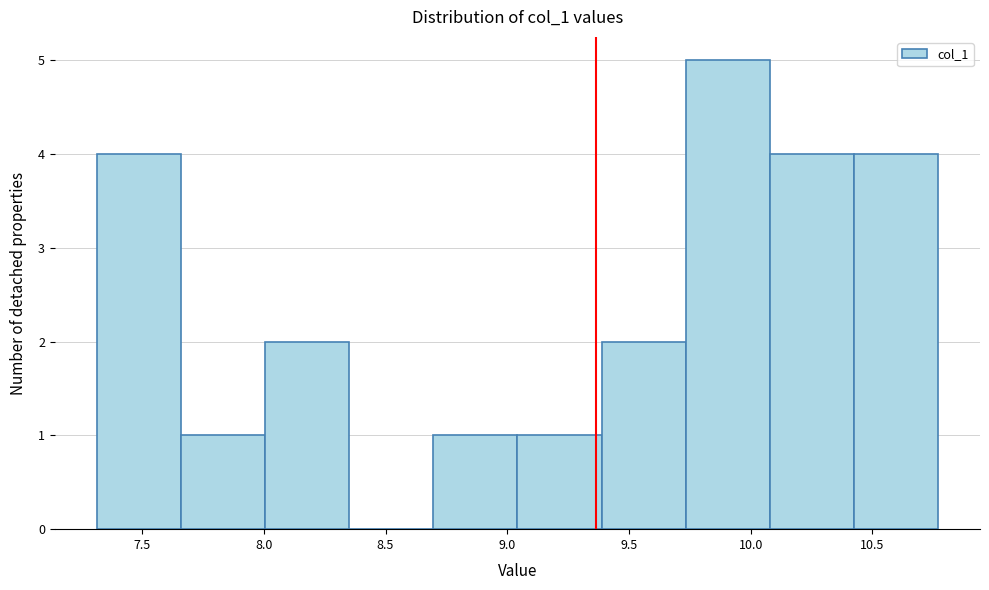

How tall is the bar that spans 10.10 to 10.40 on the x-axis? Neither the bar edges nor the heights are printed on the chart, so give them approximately, as read against the axes.

4